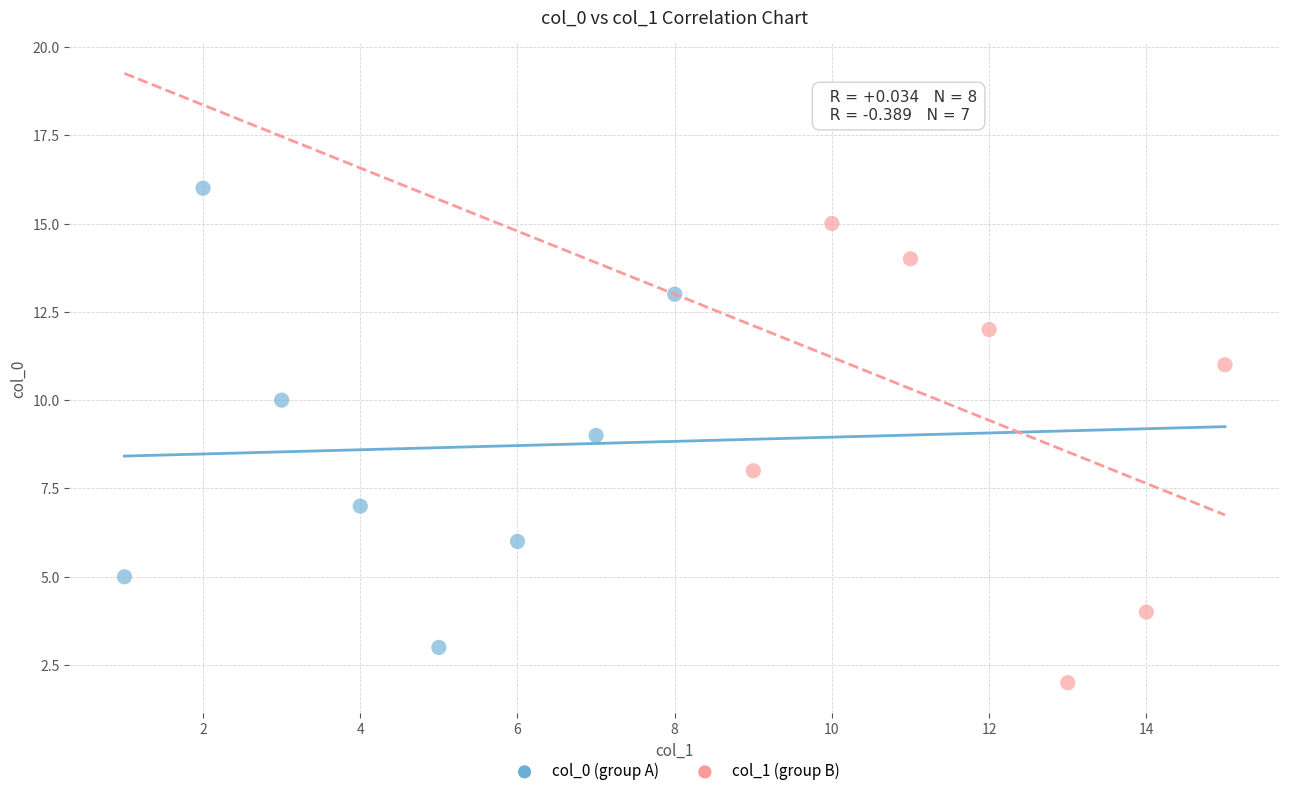

Which series contains the highest Y value?

col_0 (group A)